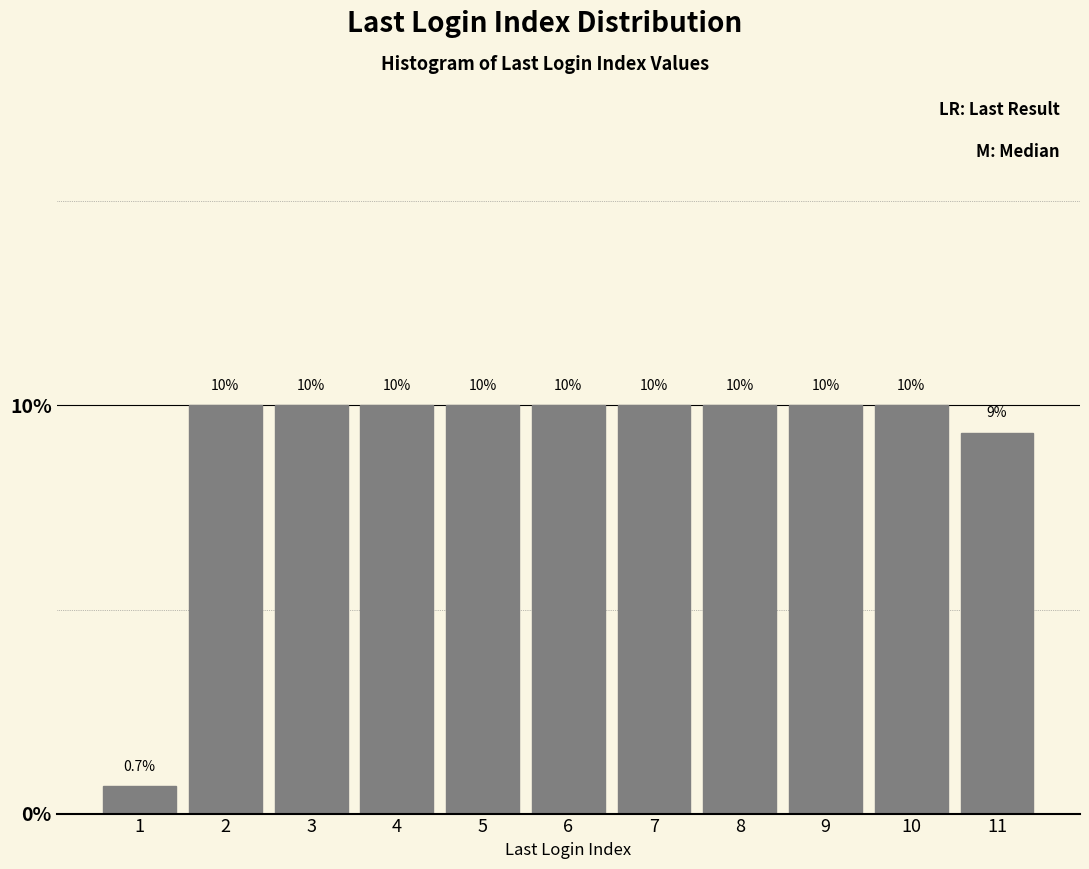

Reading left to right, what are all the values shown in this chart?

0.7	10.0	10.0	10.0	10.0	10.0	10.0	10.0	10.0	10.0	9.3